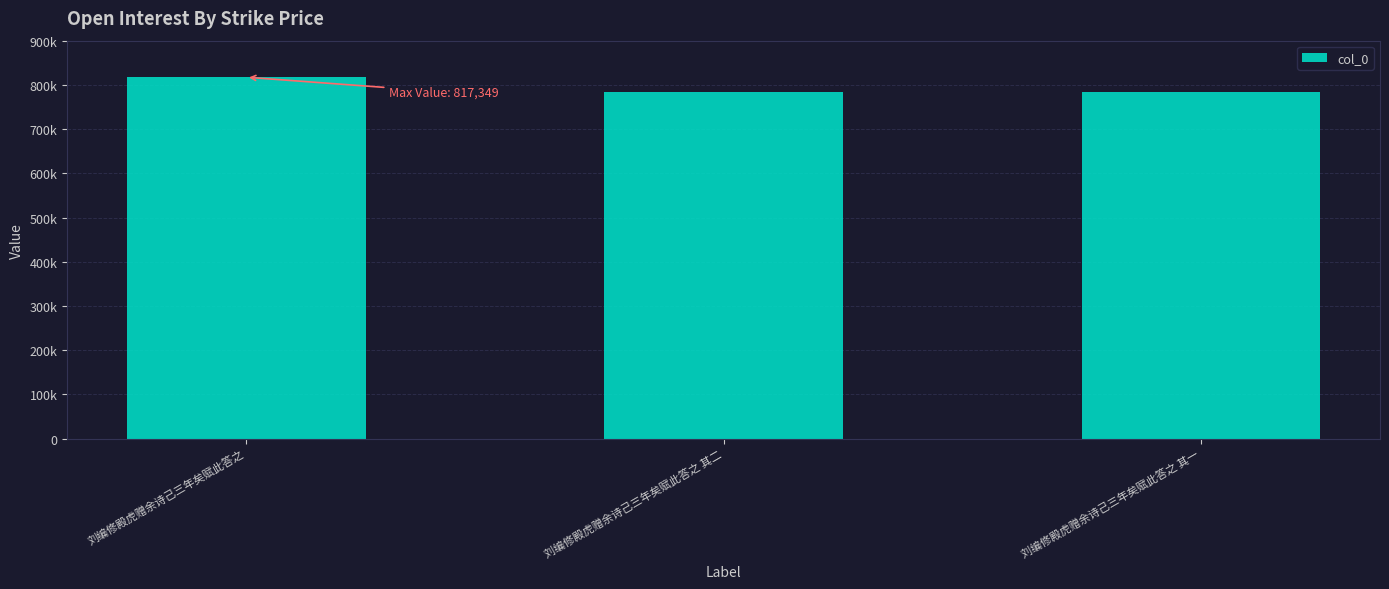

Rank the categories by value from highest to lowest.

刘编修殿虎赠余诗己三年矣赋此答之, 刘编修殿虎赠余诗己三年矣赋此答之 其二, 刘编修殿虎赠余诗己三年矣赋此答之 其一